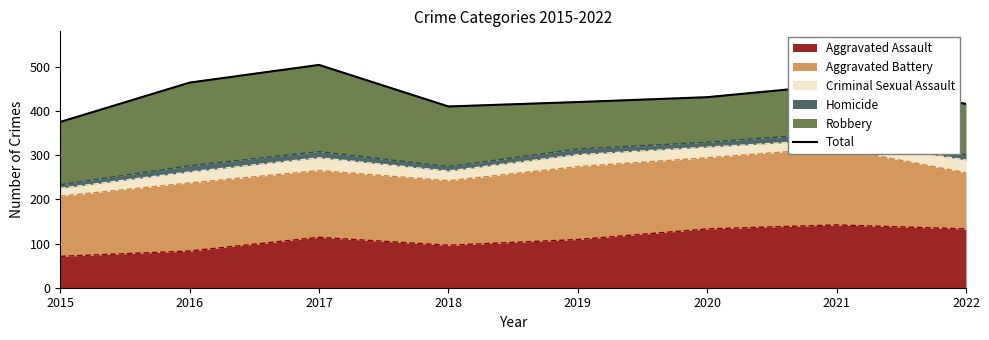

What is the minimum value shown in the chart?

375